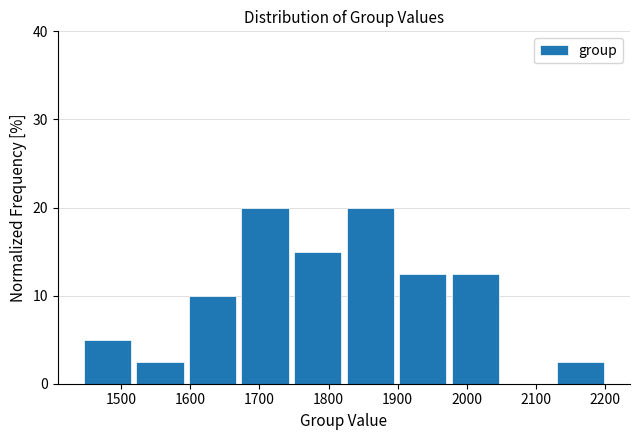

Reading left to right, transcribe this chart: for each bar, give the range it covers on the x-axis and its height. Neither the bar edges nor the heights are printed on the chart, so give them approximately, as read against the axes.

1446 to 1522: 5
1522 to 1598: 3
1598 to 1674: 10
1674 to 1750: 20
1750 to 1826: 15
1826 to 1902: 20
1902 to 1978: 13
1978 to 2054: 13
2054 to 2130: 0
2130 to 2206: 3